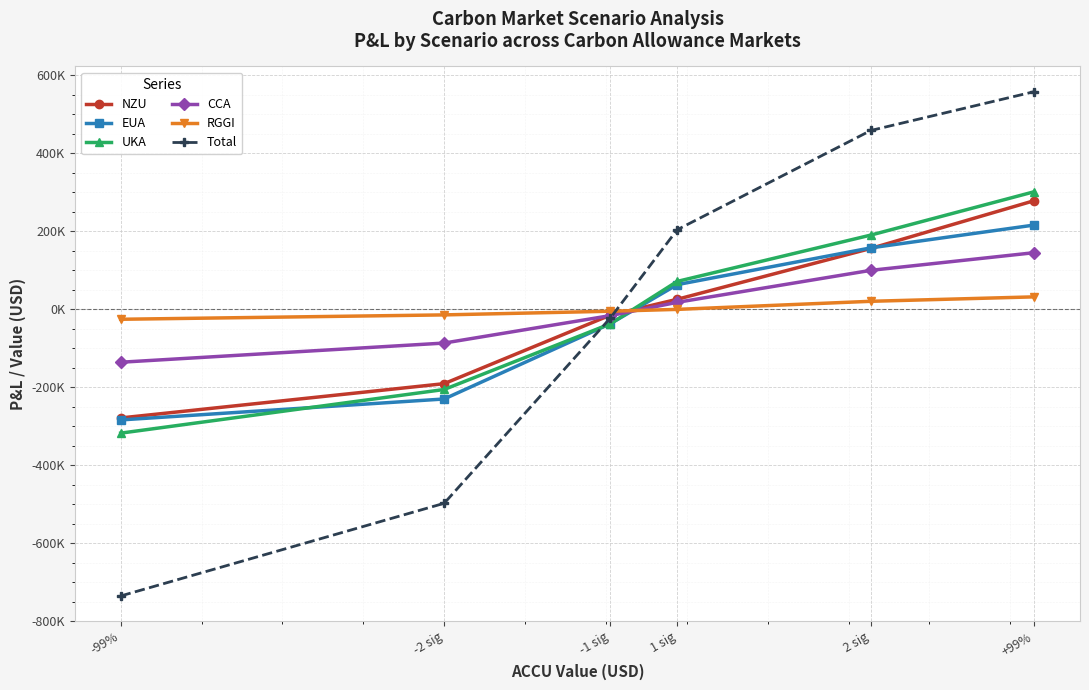

Does the chart have visible grid lines?

Yes